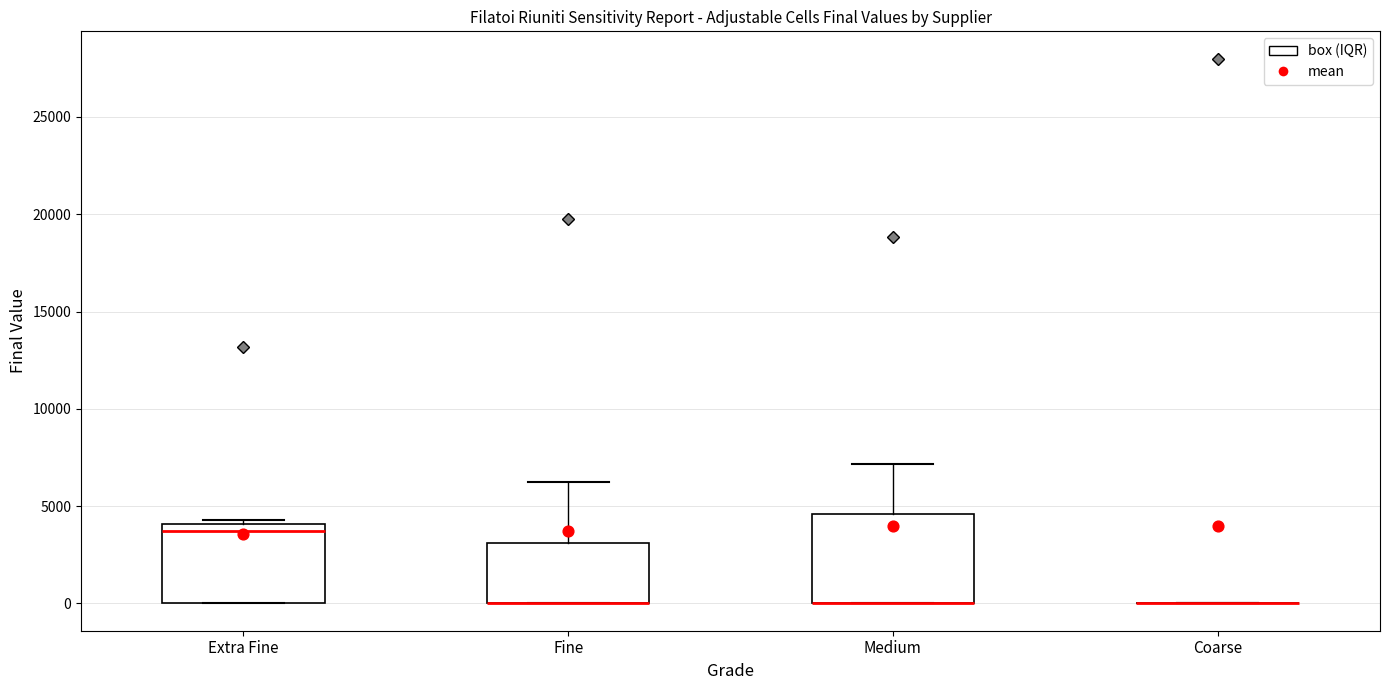

Comparing the boxes themselves (not the whiskers), which one is the tallest?

Medium